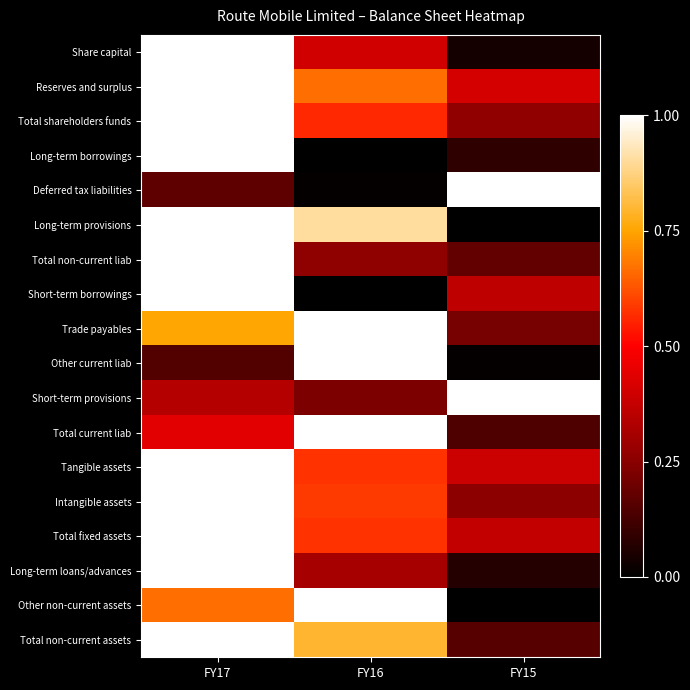

Which series changed the most between FY17 and FY15?

Long-term provisions